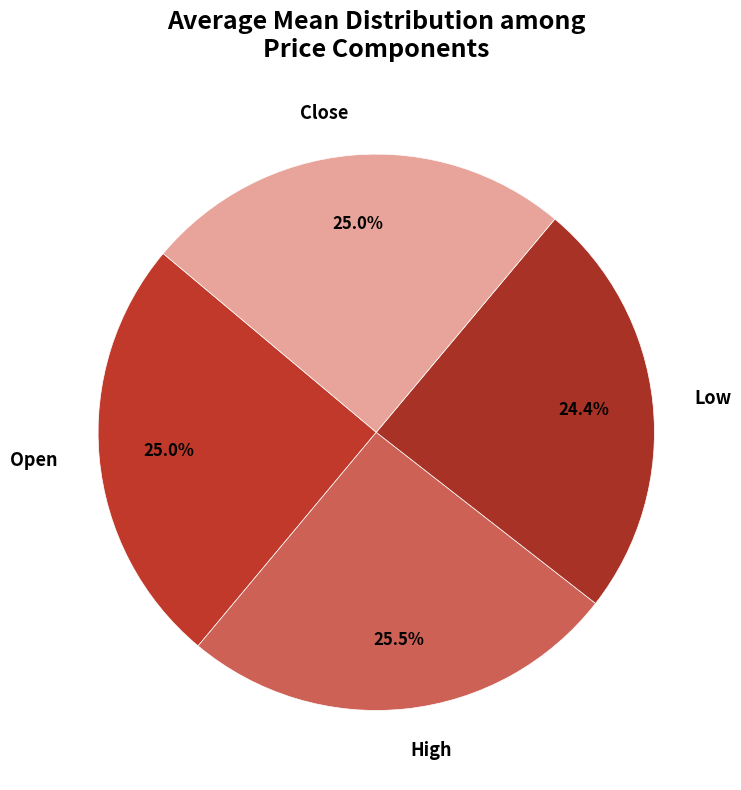

To the nearest percent, what portion does Low represent?

24%